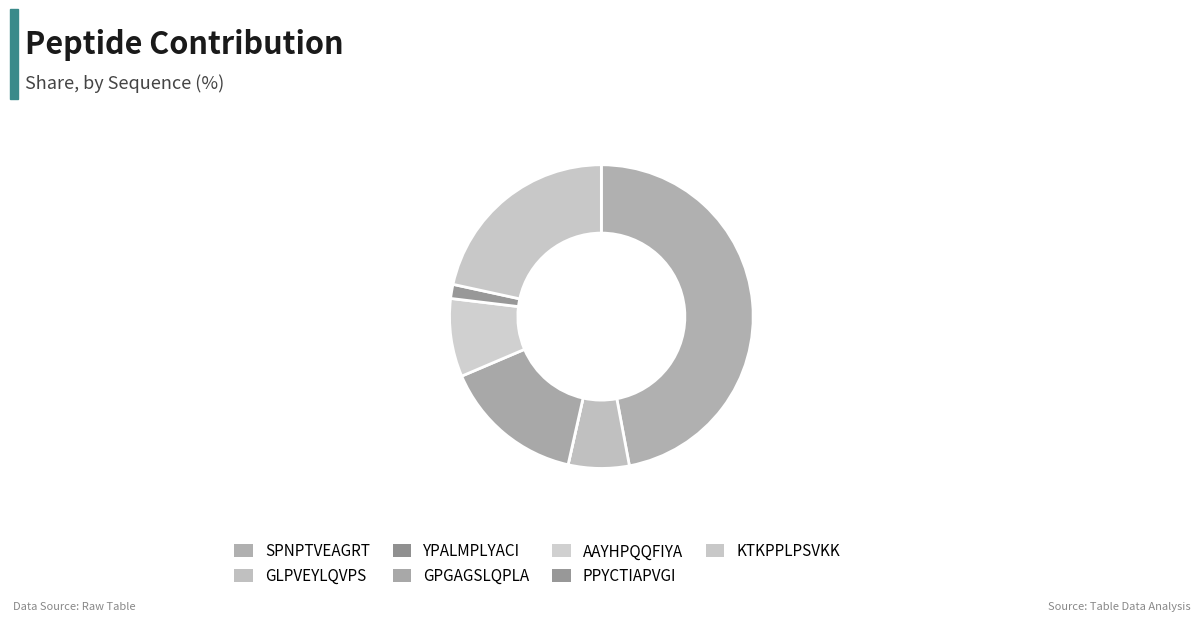

True or false: PPYCTIAPVGI accounts for 1% of the total.

True